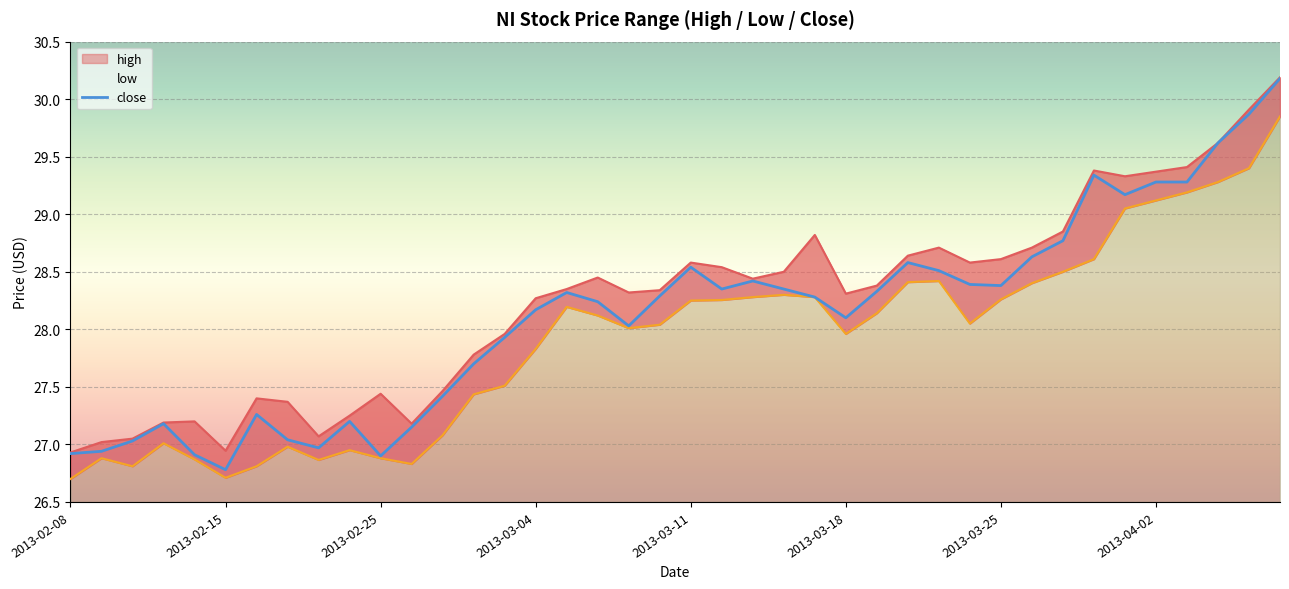

True or false: high and close intersect in this chart.

False